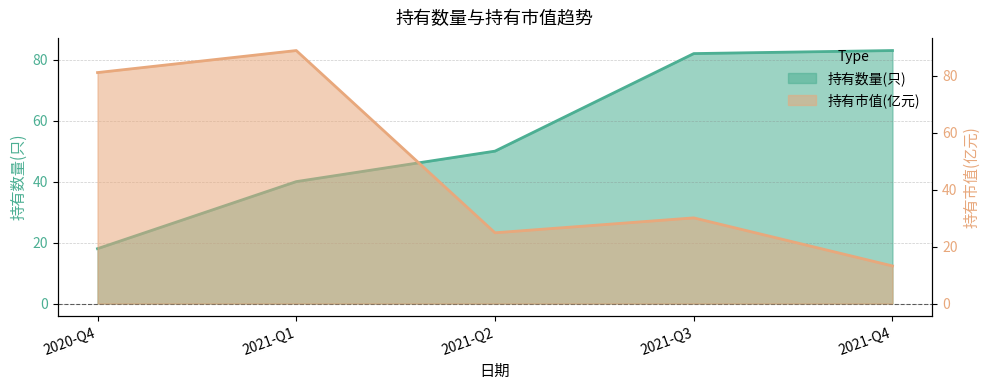

Rank the series by their maximum value, from lowest to highest.

持有数量(只), 持有市值(亿元)